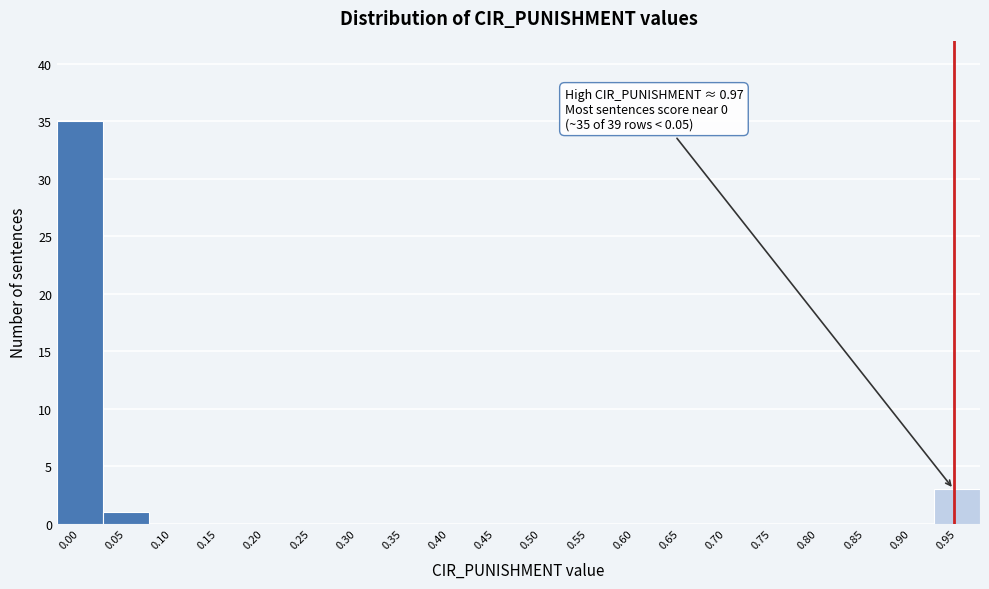

Reading left to right, list all the values displayed in this chart.

0.00=35	0.05=1	0.10=0	0.15=0	0.20=0	0.25=0	0.30=0	0.35=0	0.40=0	0.45=0	0.50=0	0.55=0	0.60=0	0.65=0	0.70=0	0.75=0	0.80=0	0.85=0	0.90=0	0.95=3